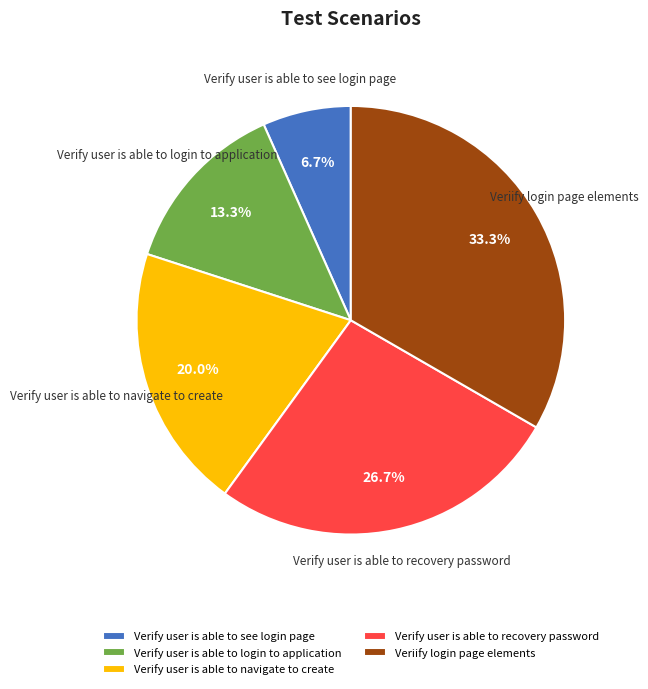

To the nearest percent, what is the average slice percentage?

20%